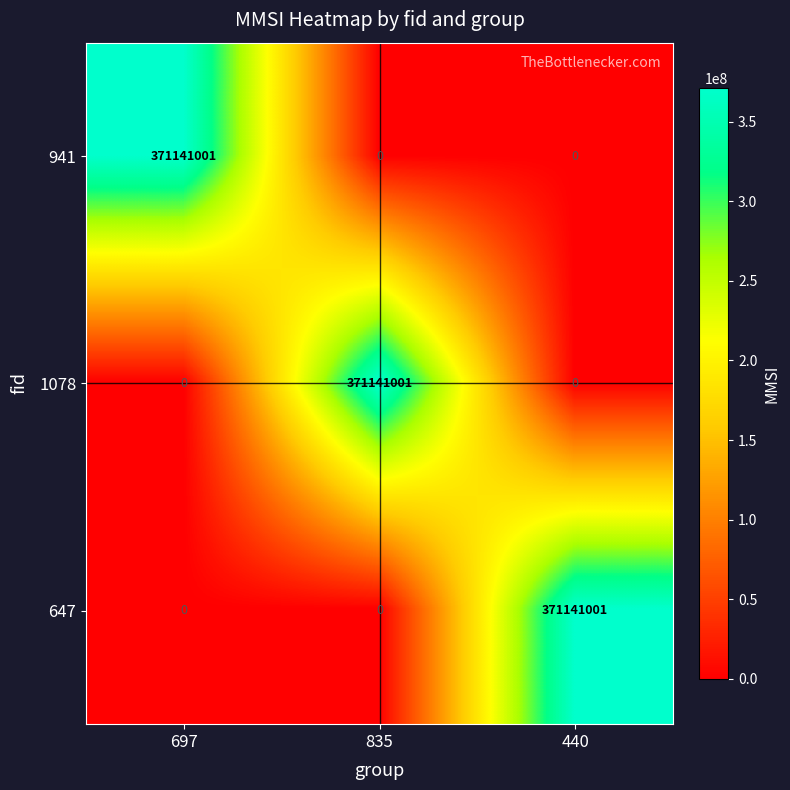

What is the average value of the 1078 series?

123713667